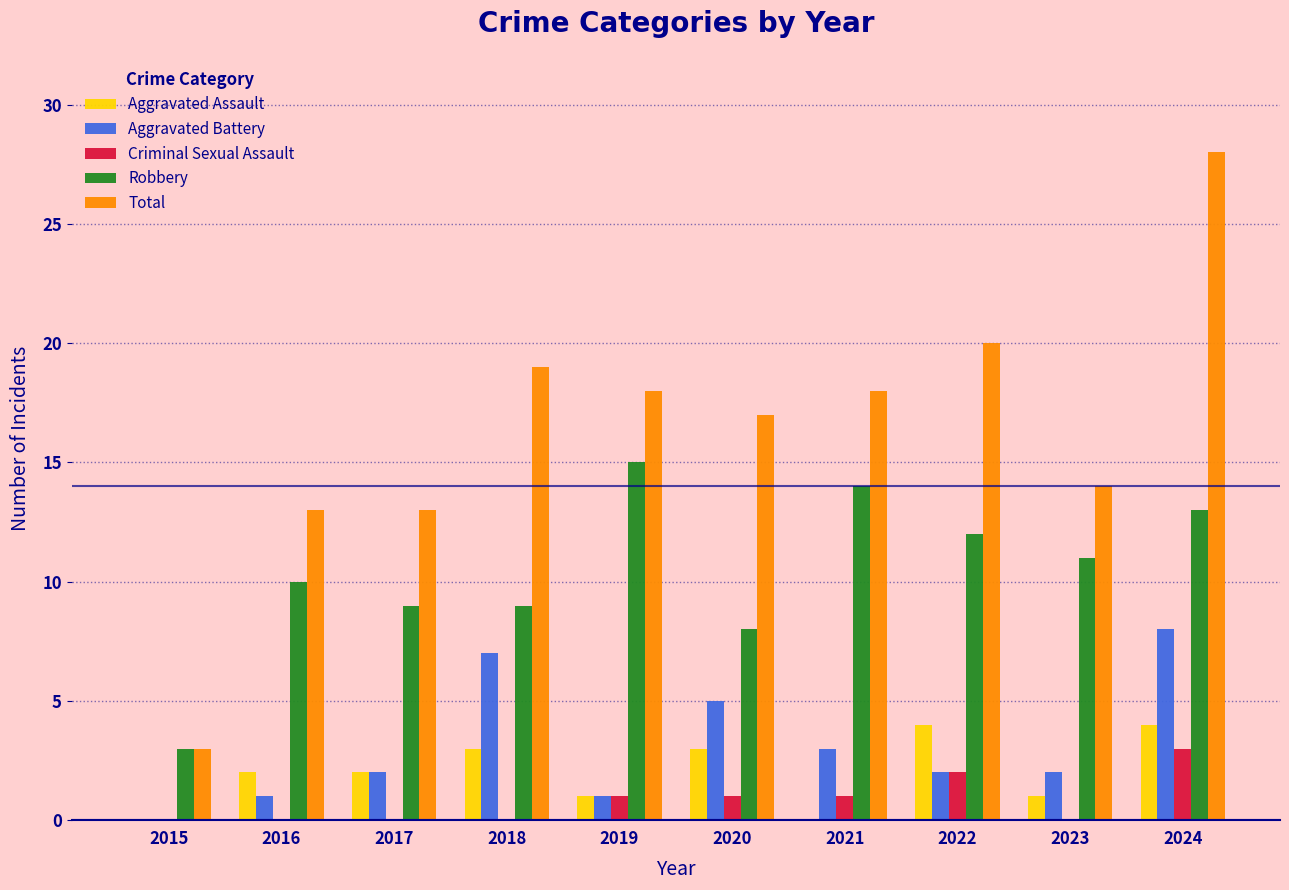

The Criminal Sexual Assault series shows 3 at 2024. True or false?

True